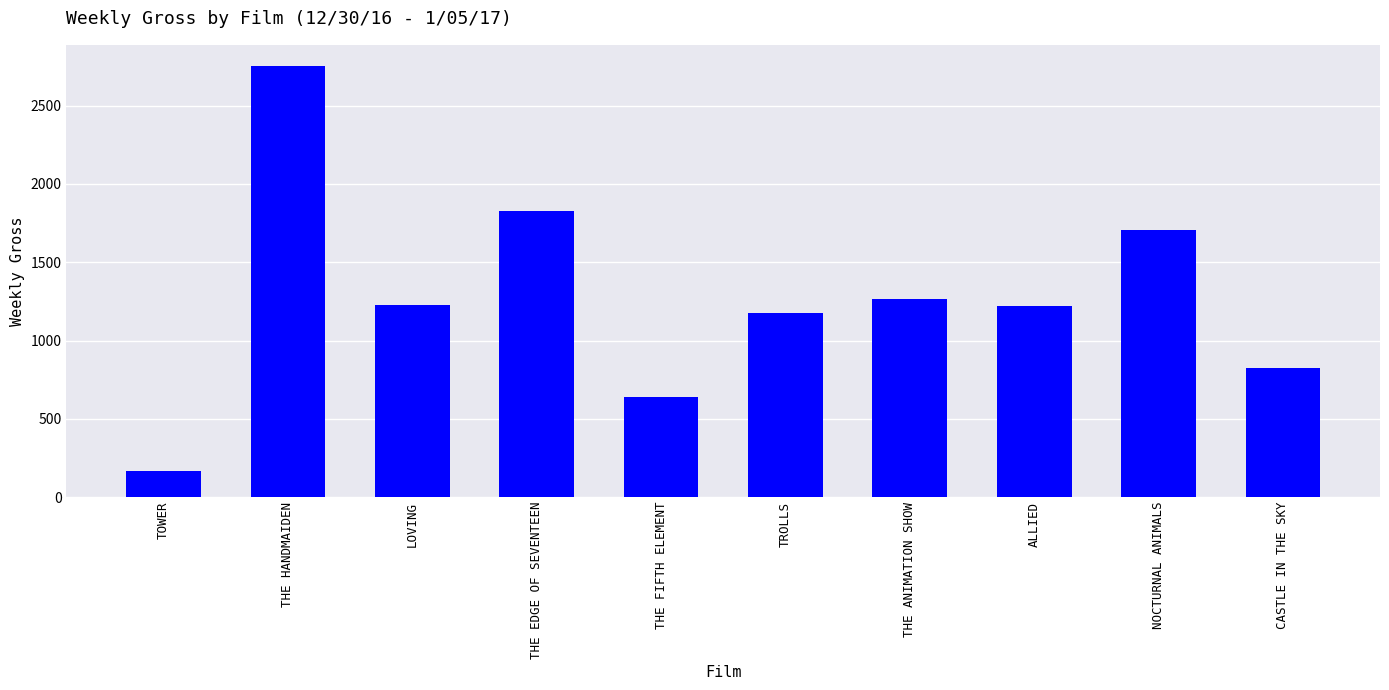

What is the difference between the maximum and minimum values?

2587